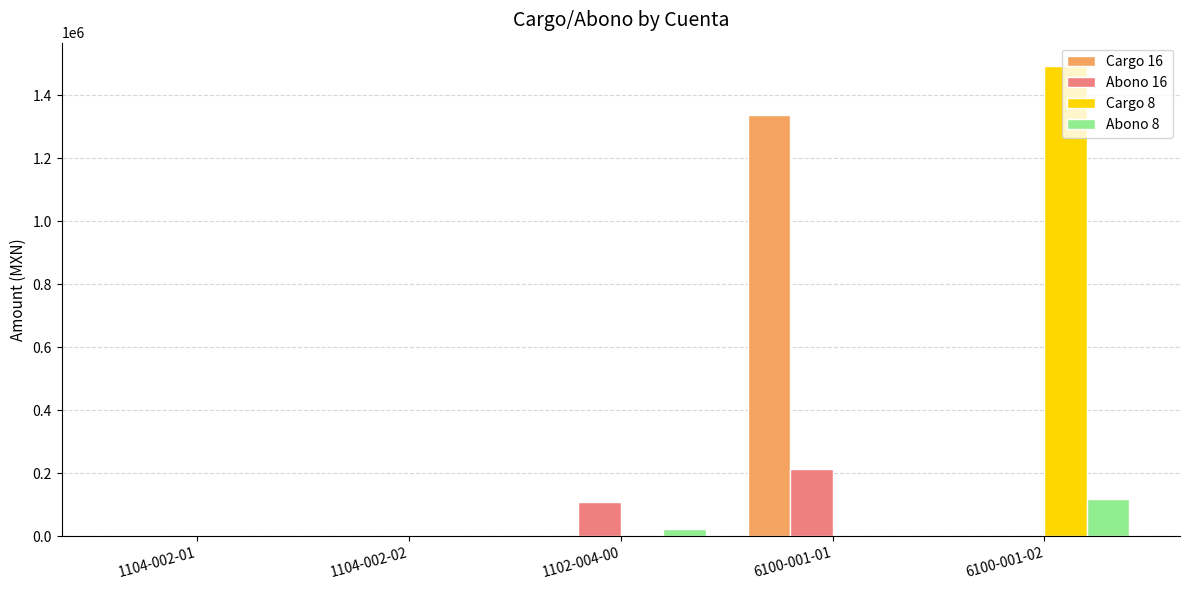

Is the value of Cargo 16 at 6100-001-02 greater than the value of Cargo 8 at 6100-001-02?

No